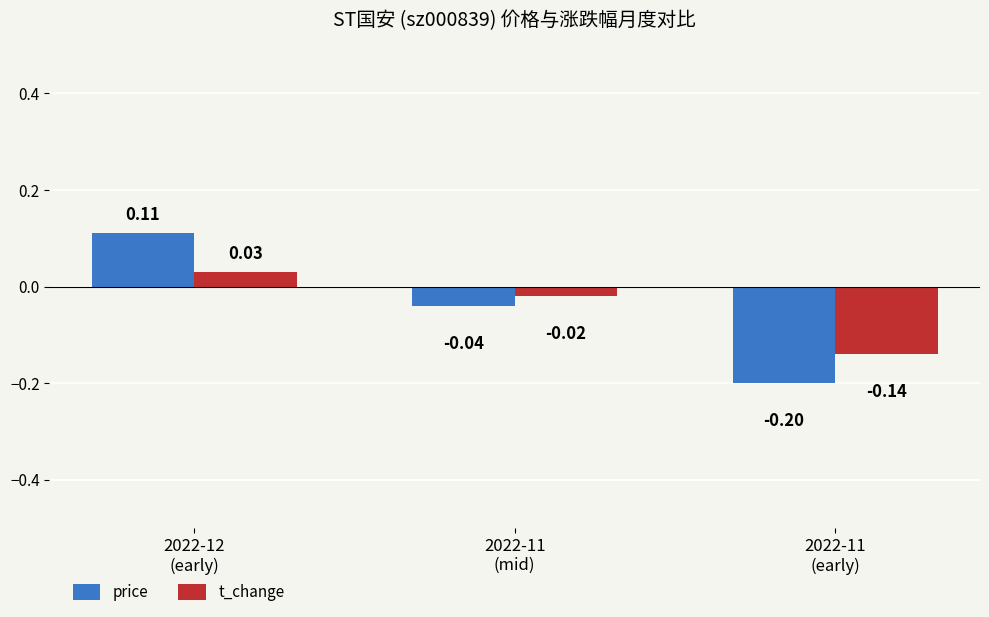

The value of t_change at 2022-11
(early) is -0.0. True or false?

False